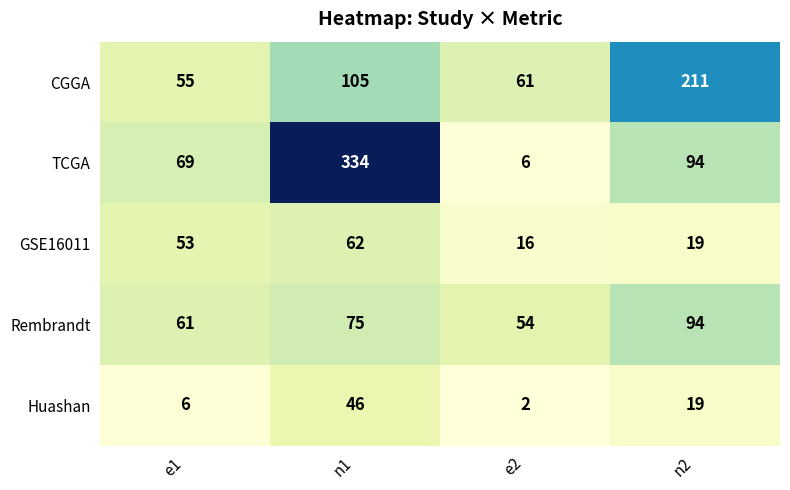

Which category has the lowest value across all series?

e2